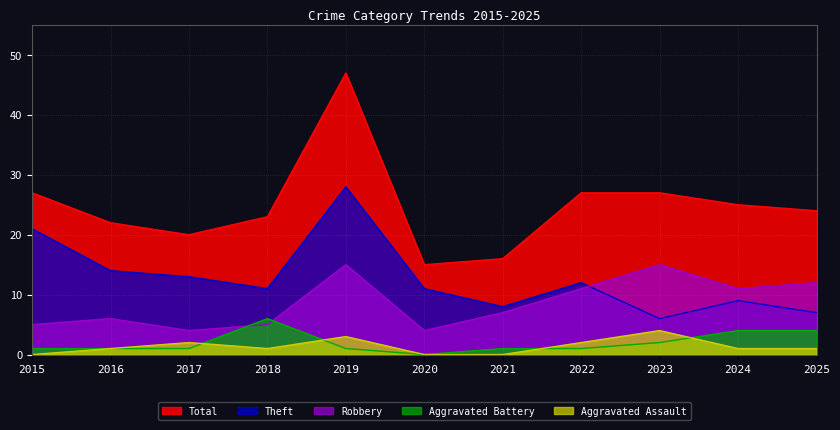

True or false: Aggravated Assault and Robbery intersect in this chart.

False